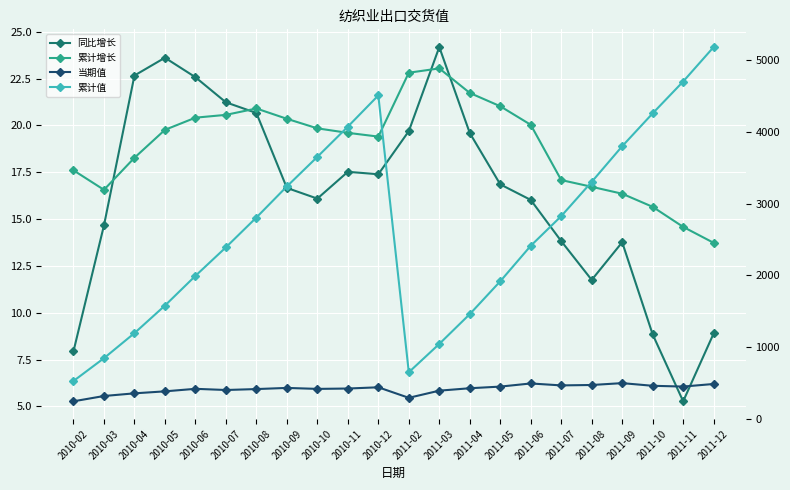

True or false: 当期值 and 累计增长 intersect in this chart.

False